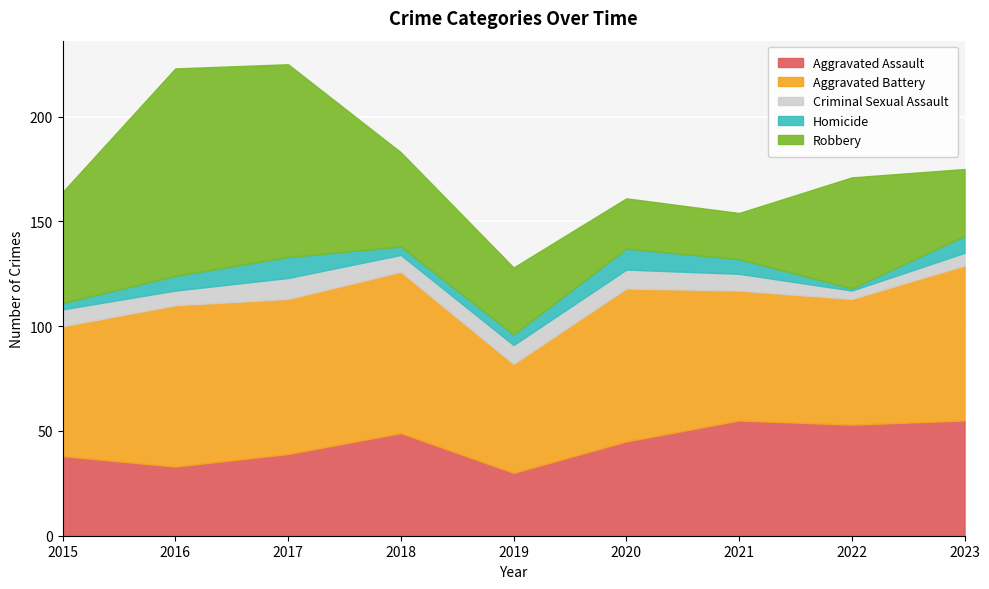

Reading left to right, extract all data points from this chart.

Aggravated Assault: 38	33	39	49	30	45	55	53	55
Aggravated Battery: 62	77	74	77	52	73	62	60	74
Criminal Sexual Assault: 8	7	10	8	9	9	8	4	6
Homicide: 3	7	10	4	5	10	7	1	8
Robbery: 53	99	92	45	32	24	22	53	32